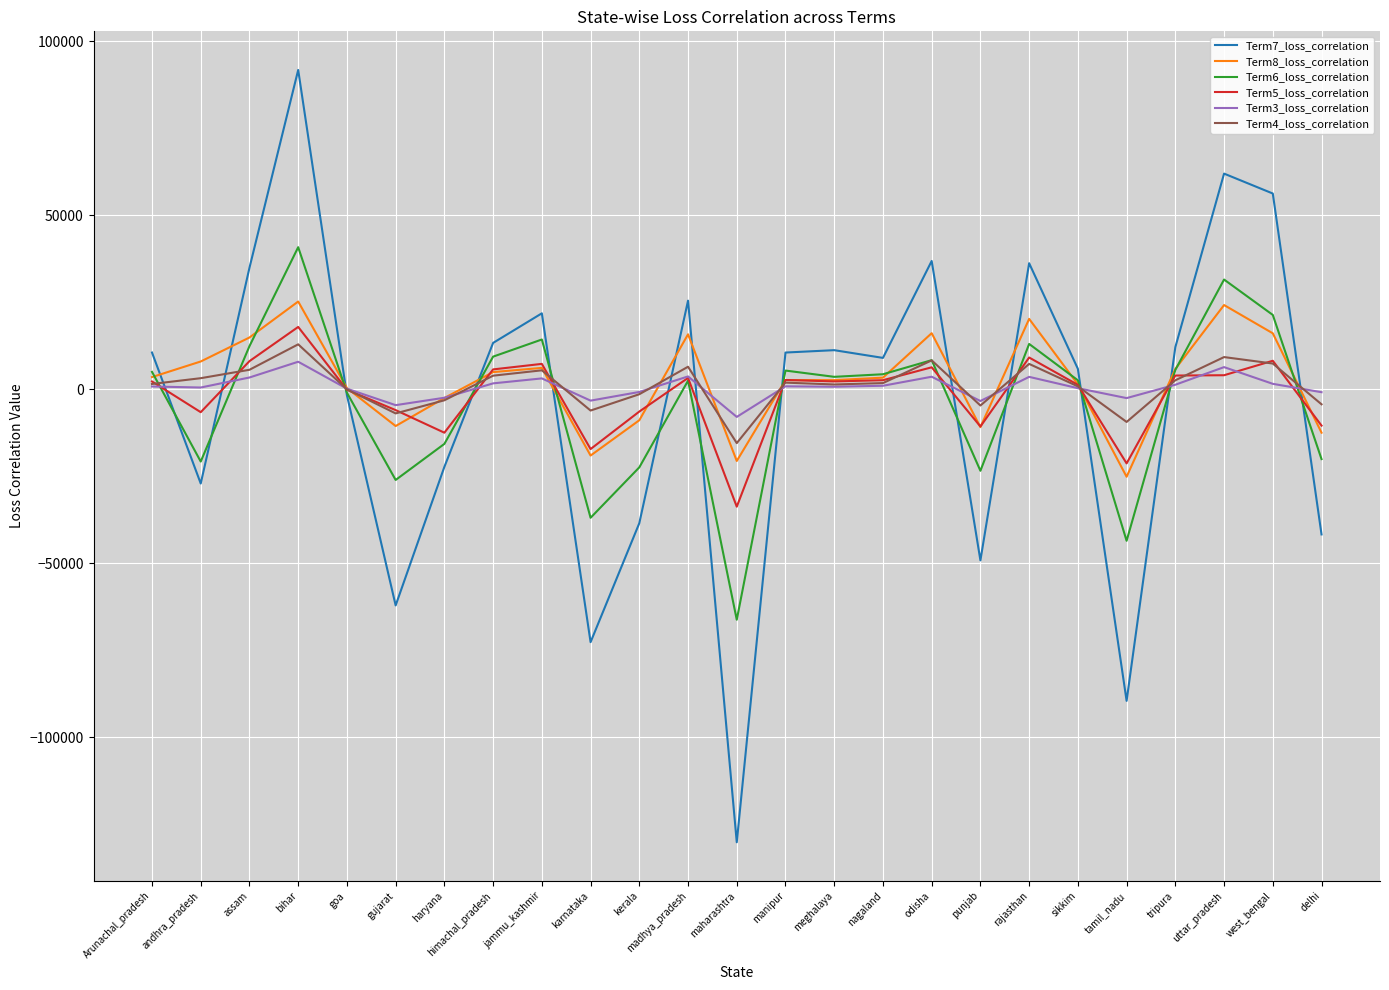

How many distinct data groups are displayed?

6